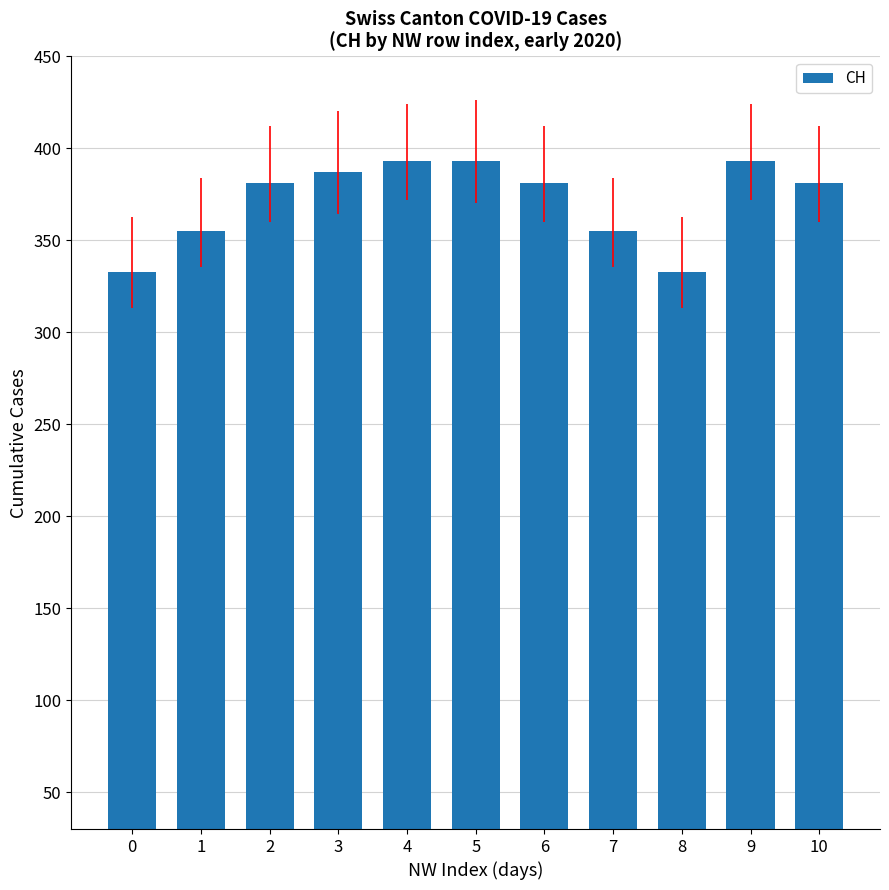

Does the chart contain any negative values?

No